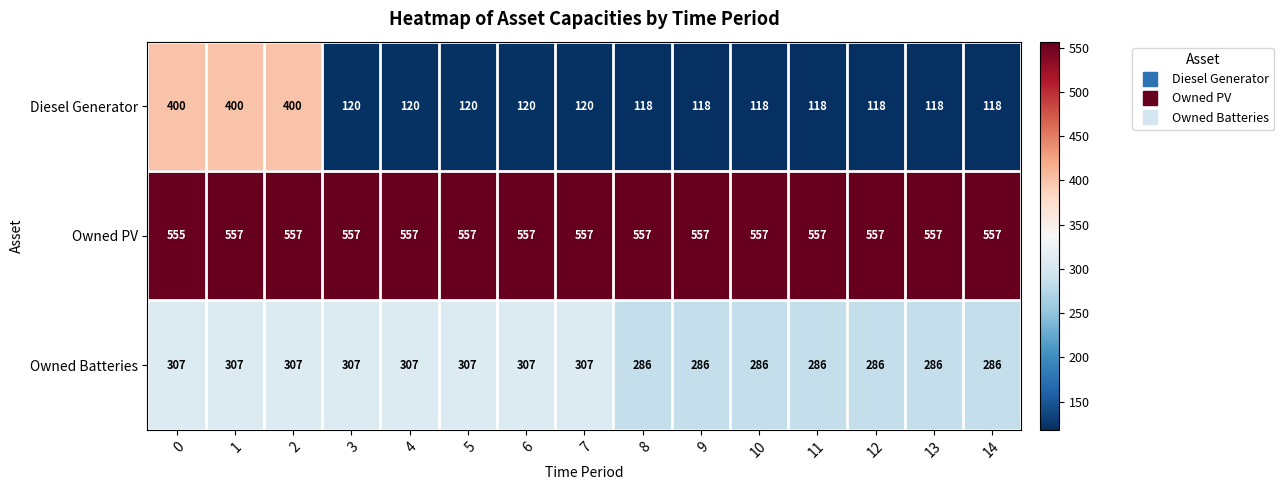

Count the number of data series in this chart.

3